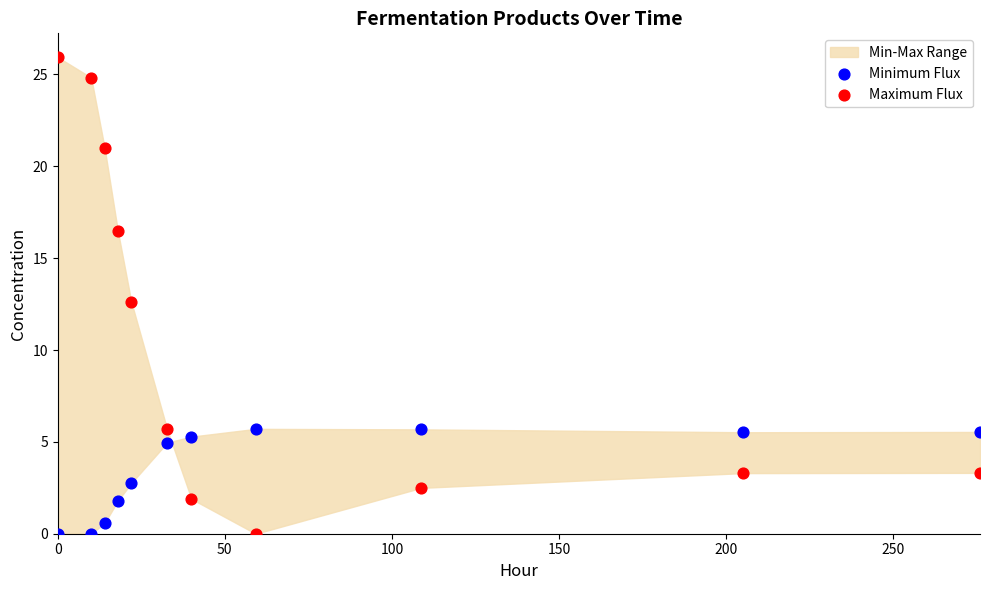

Which series has the widest spread of Y values?

Maximum Flux